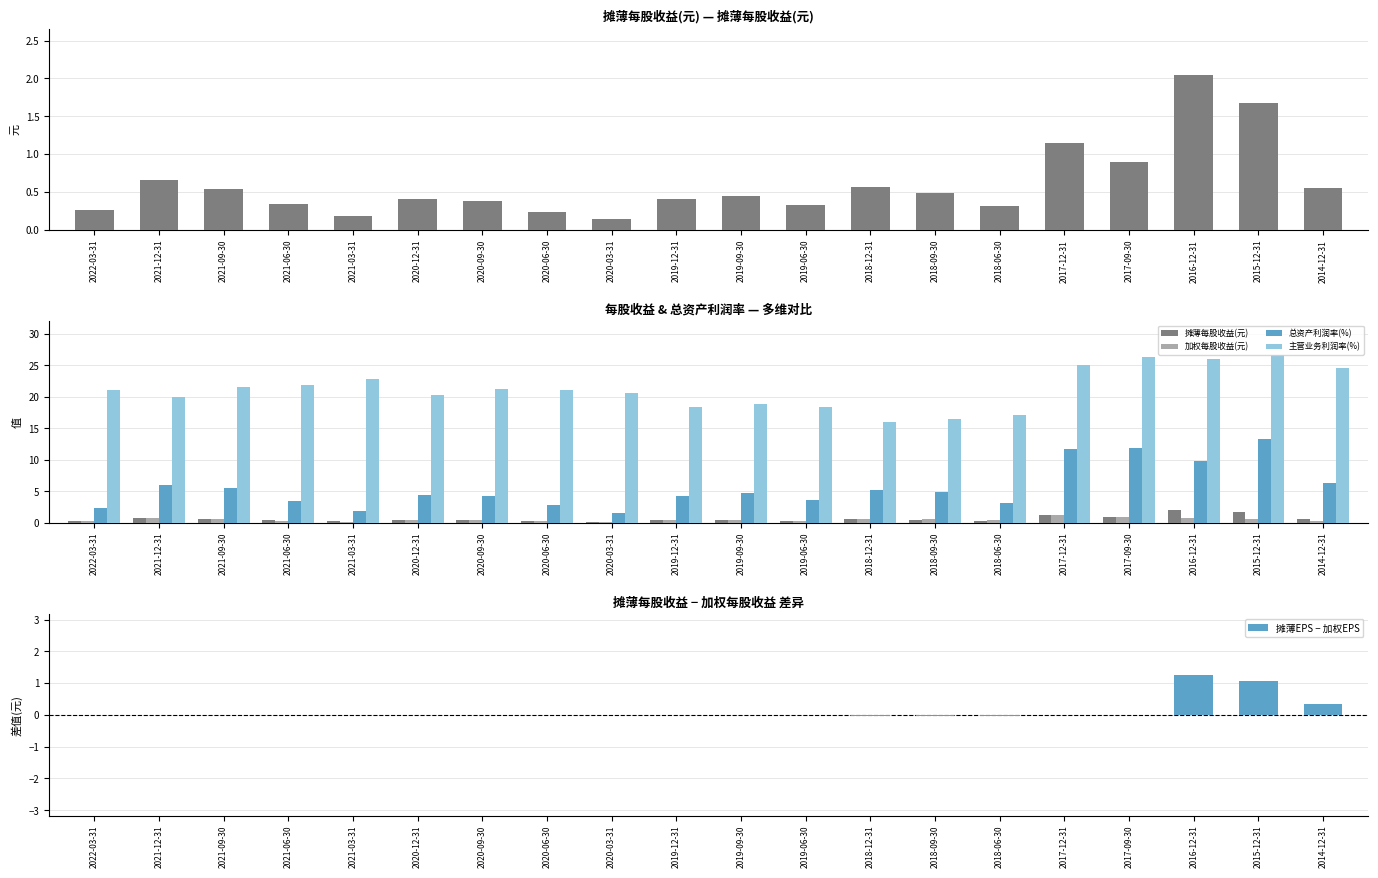

How many data points in 总资产利润率(%) are above 4?

13